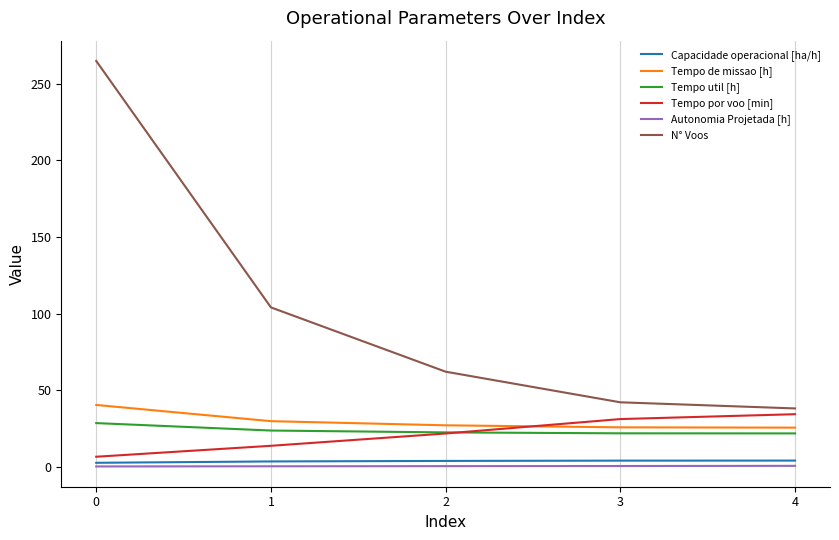

Between 0 and 1, which series saw the biggest shift?

N° Voos